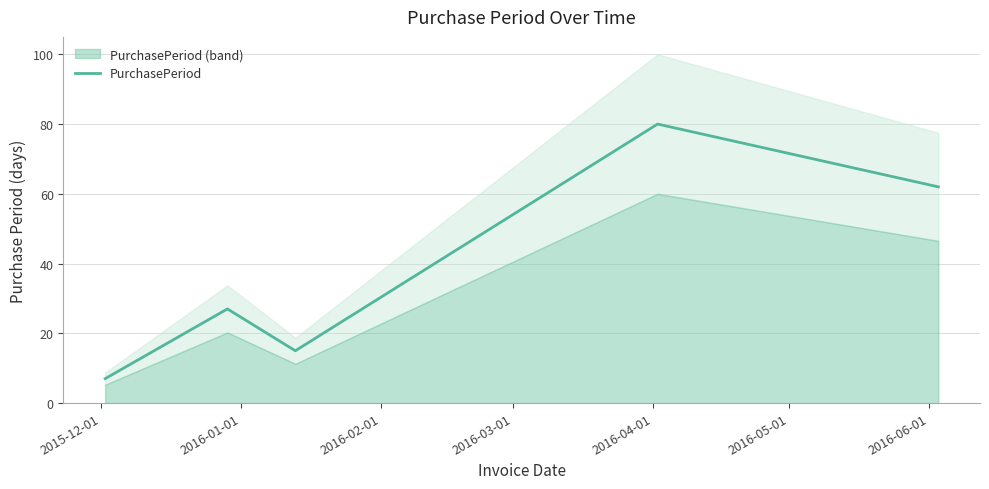

Reading right to left, extract all data points from this chart.

62	80	15	27	7